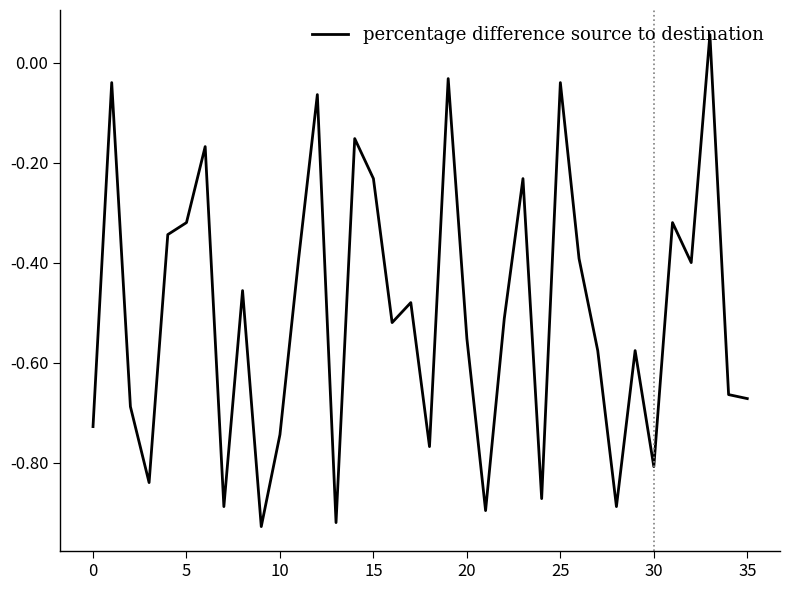

What is the difference between the maximum and minimum values?

1.0